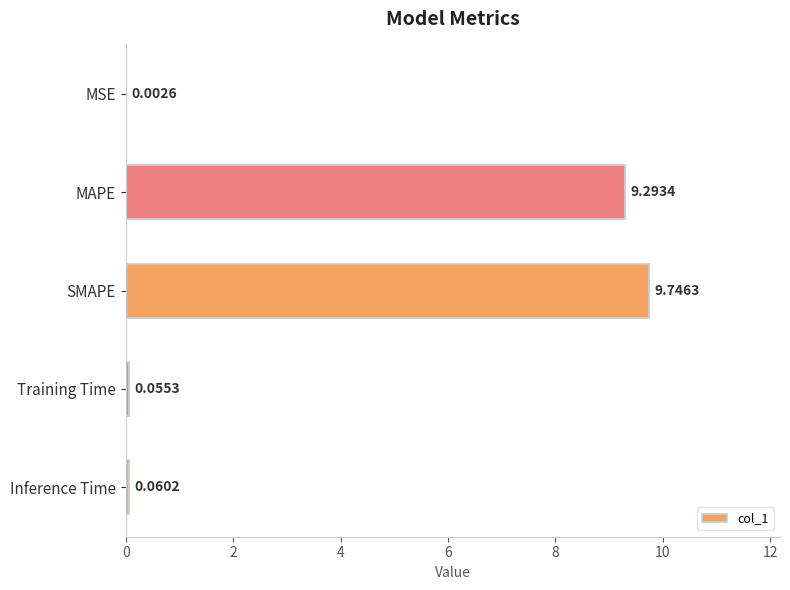

What is the change in value from MSE to SMAPE?

+9.7